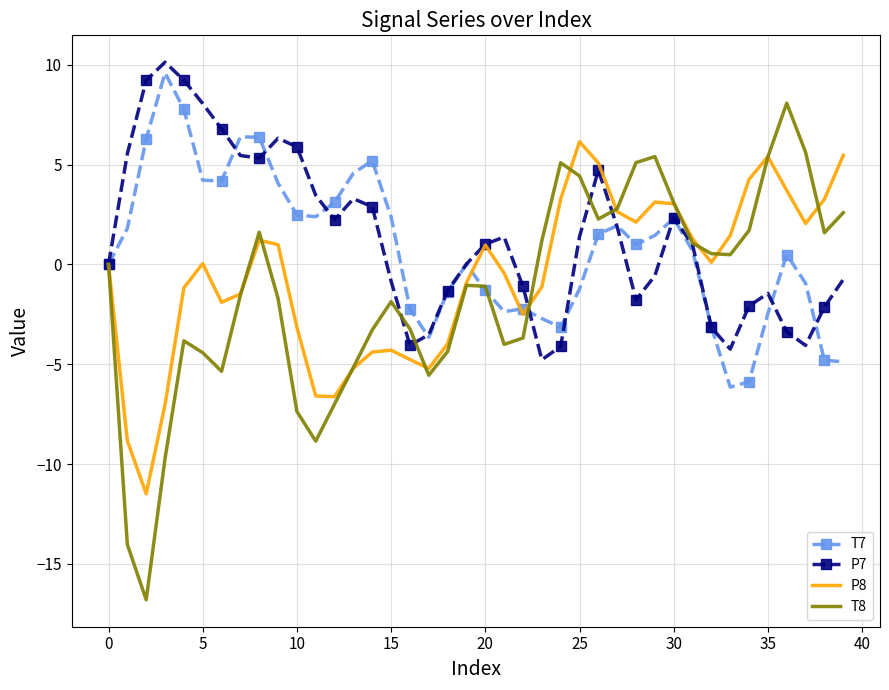

What is the minimum value shown in the chart?

-16.8